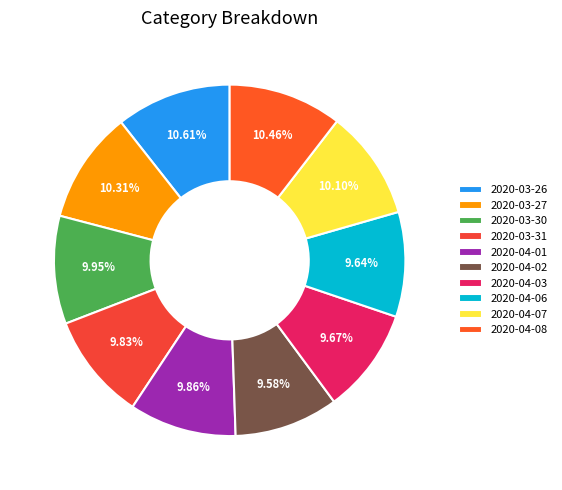

How many slices are in this pie chart?

10